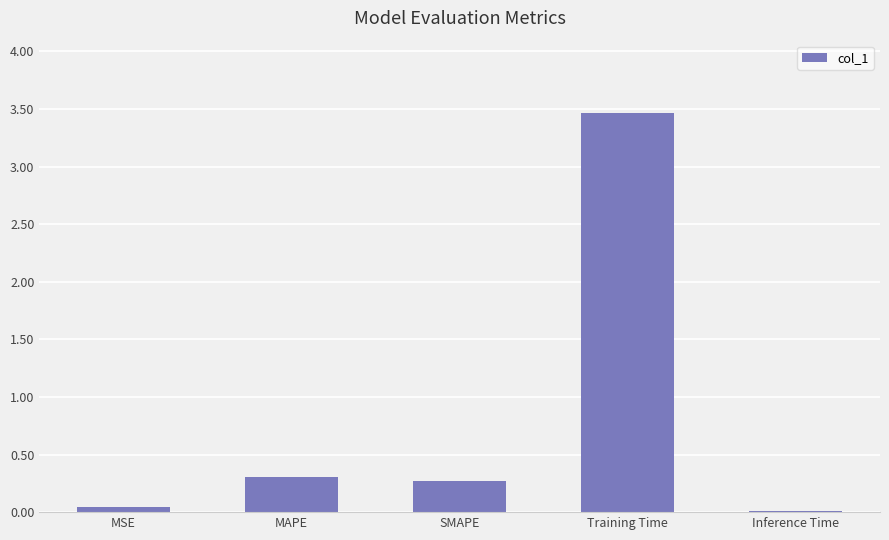

Is it true that the value at MSE is 0.0?

True